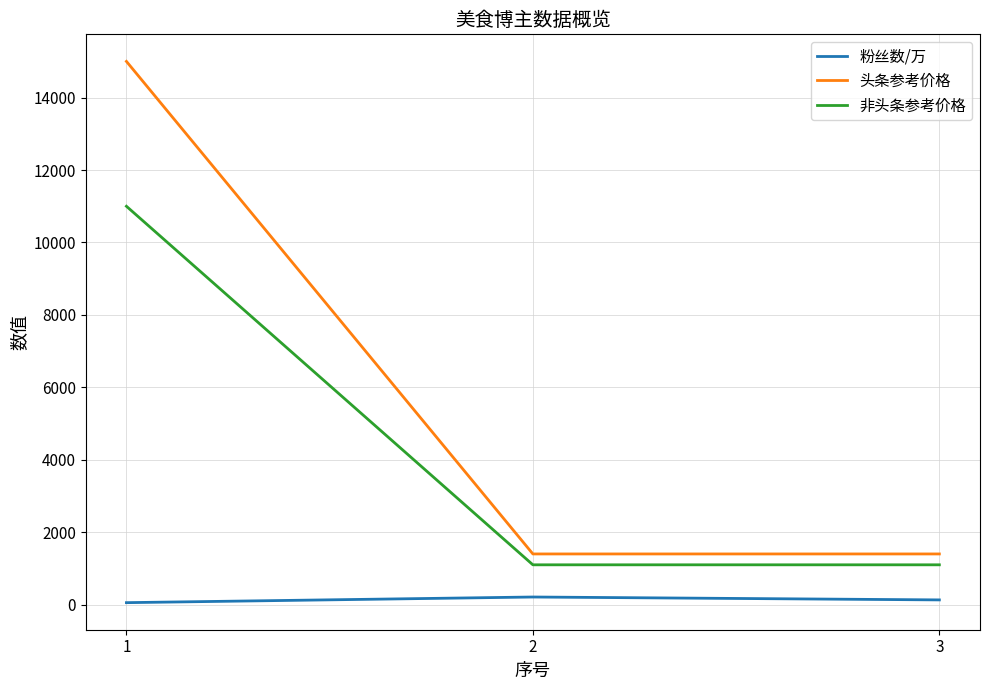

Which series has the largest range (max minus min)?

头条参考价格